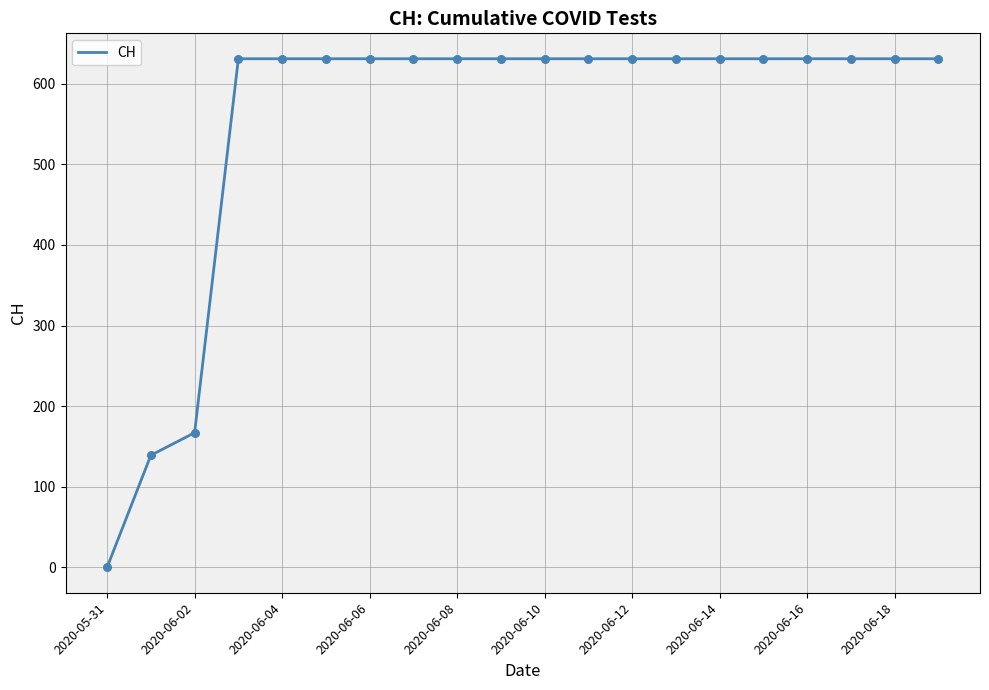

What is the difference between the maximum and minimum values?

631